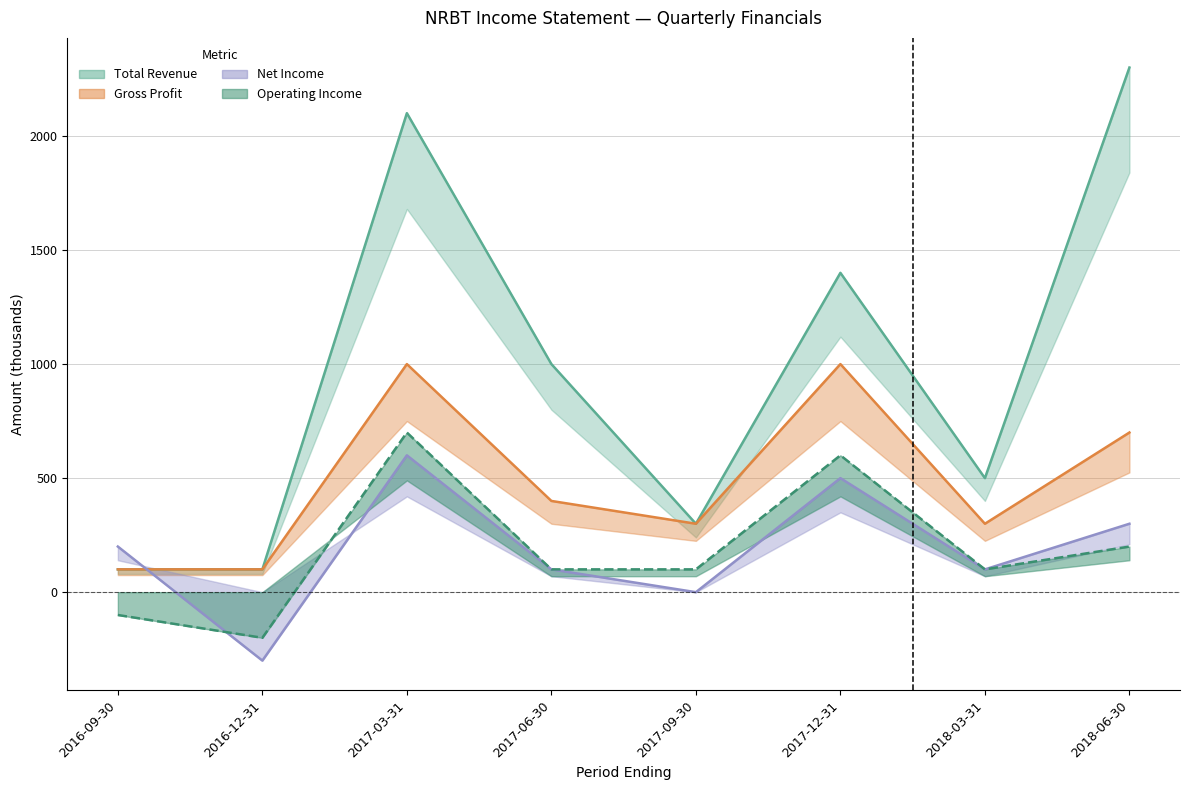

What is the sum of the Total Revenue values at 2017-09-30 and 2016-12-31?

400